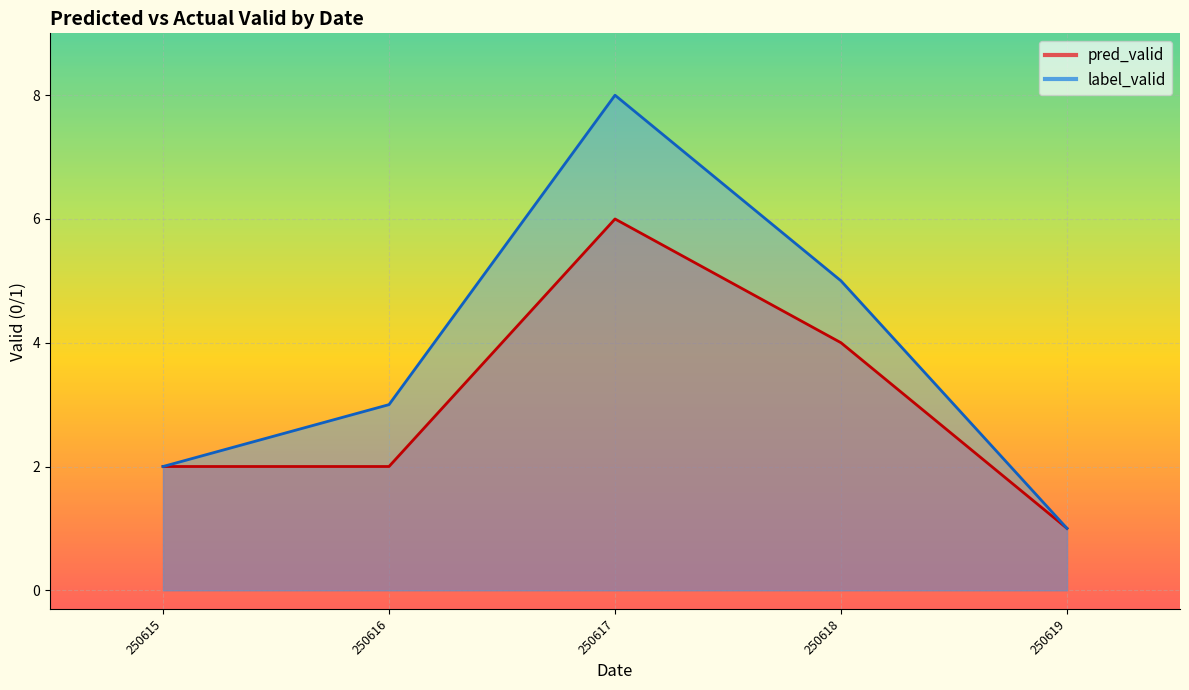

List the series in order of their overall mean, lowest first.

pred_valid_line, label_valid_line